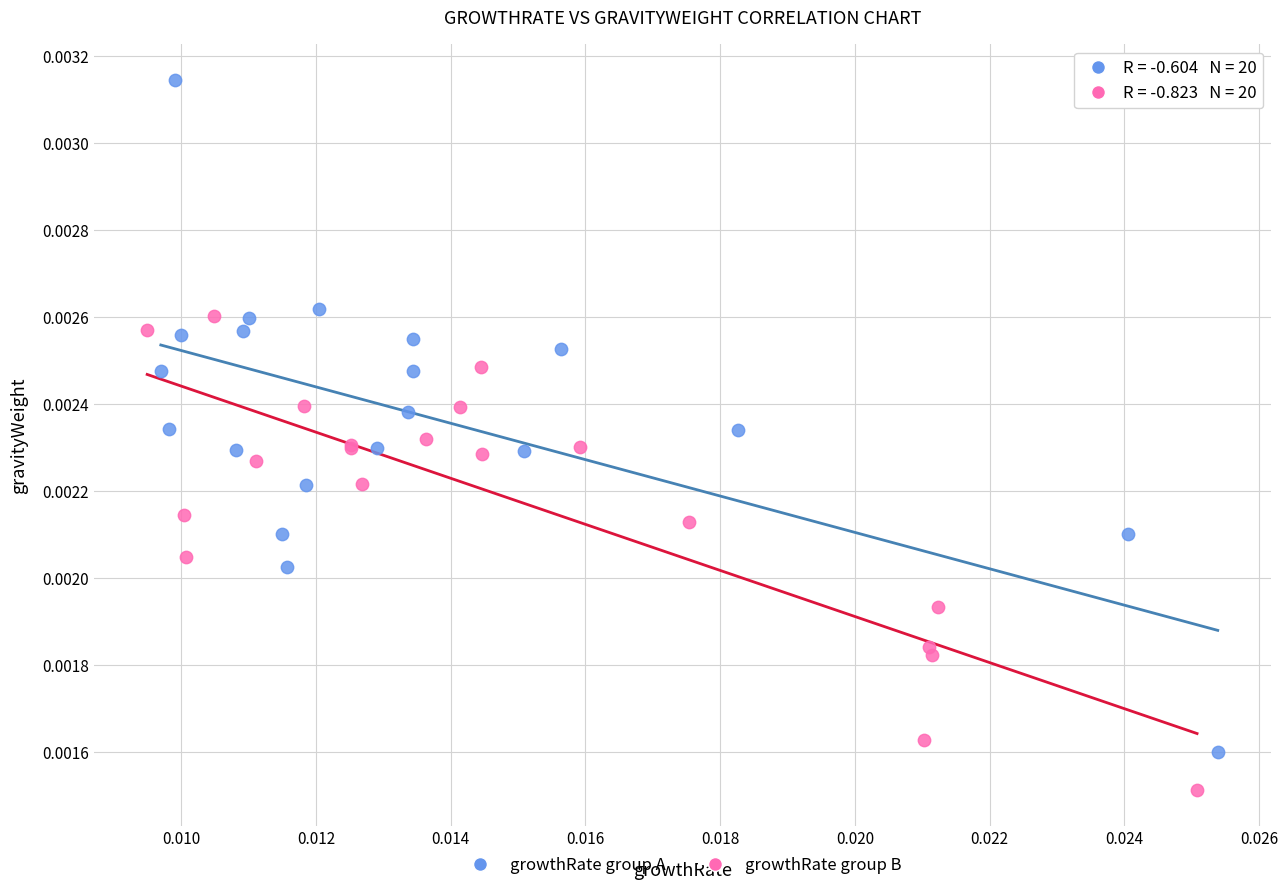

What are all the series names shown in the legend?

growthRate group A, growthRate group B